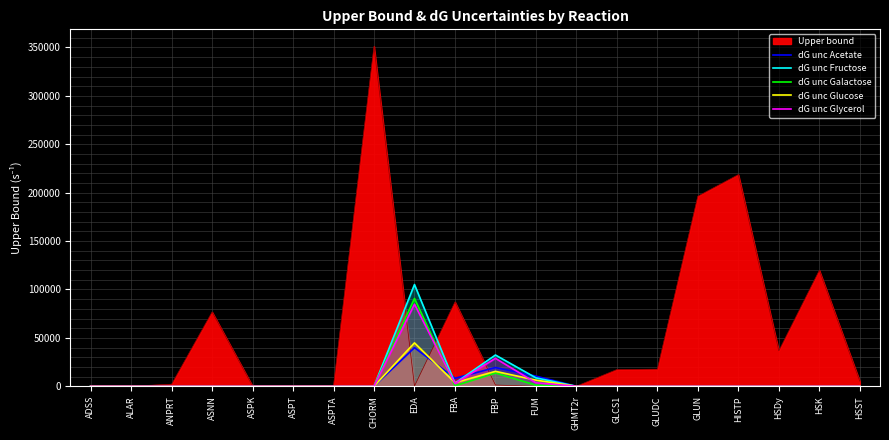

At which category does dG unc Galactose reach its first local valley?

FBA